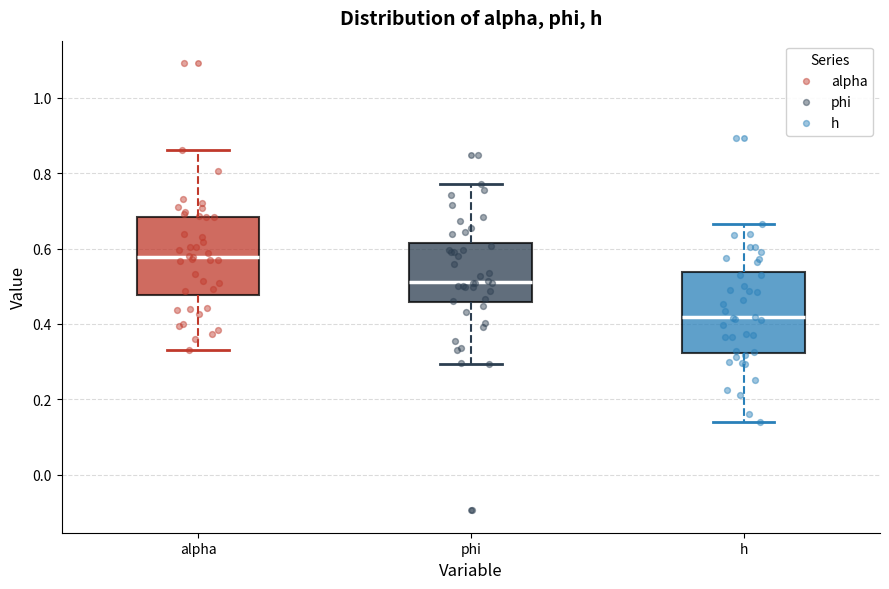

Where is the upper edge of the box for h on the y-axis? The values are not printed on the chart, so give them approximately, as read against the axis.

0.54